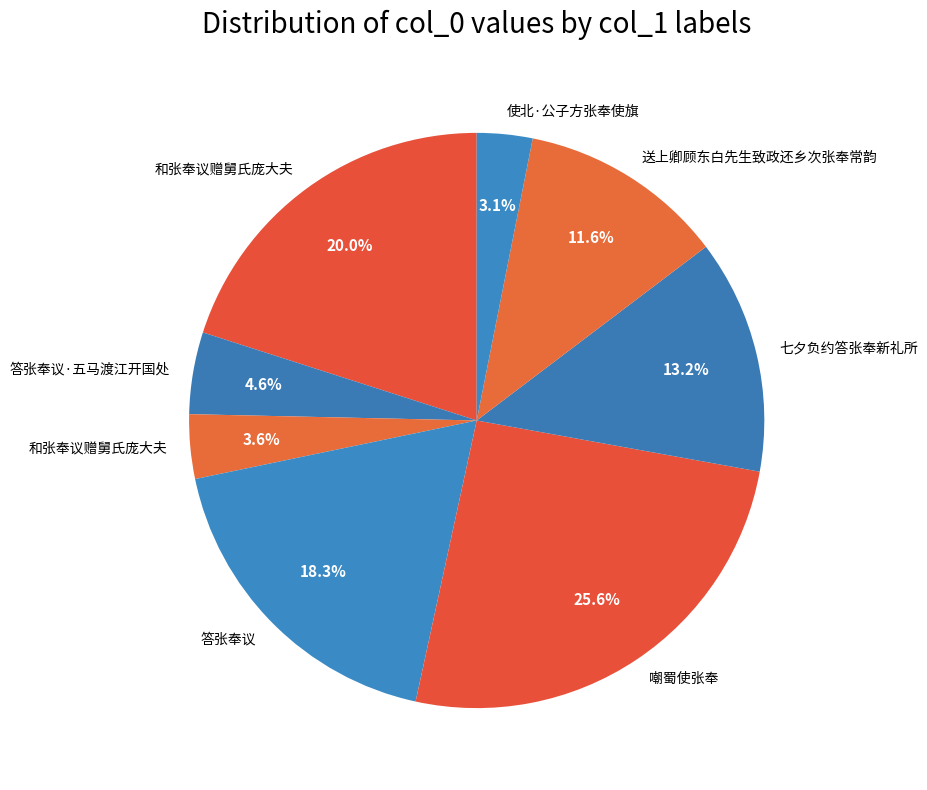

How many slices are in this pie chart?

8